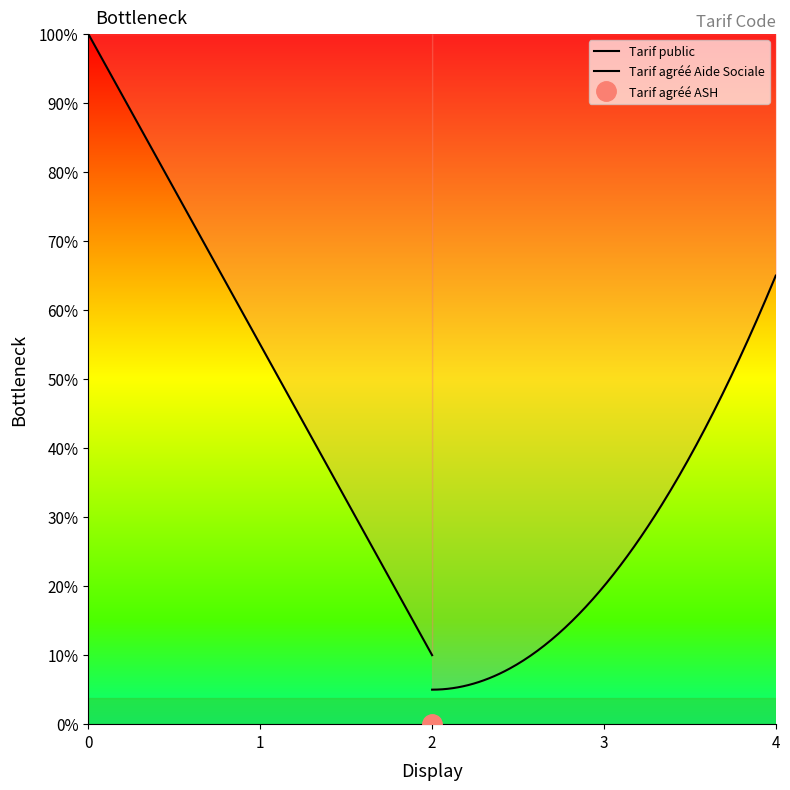

Is it true that the value at Tarif agréé Aide Sociale is 1?

False